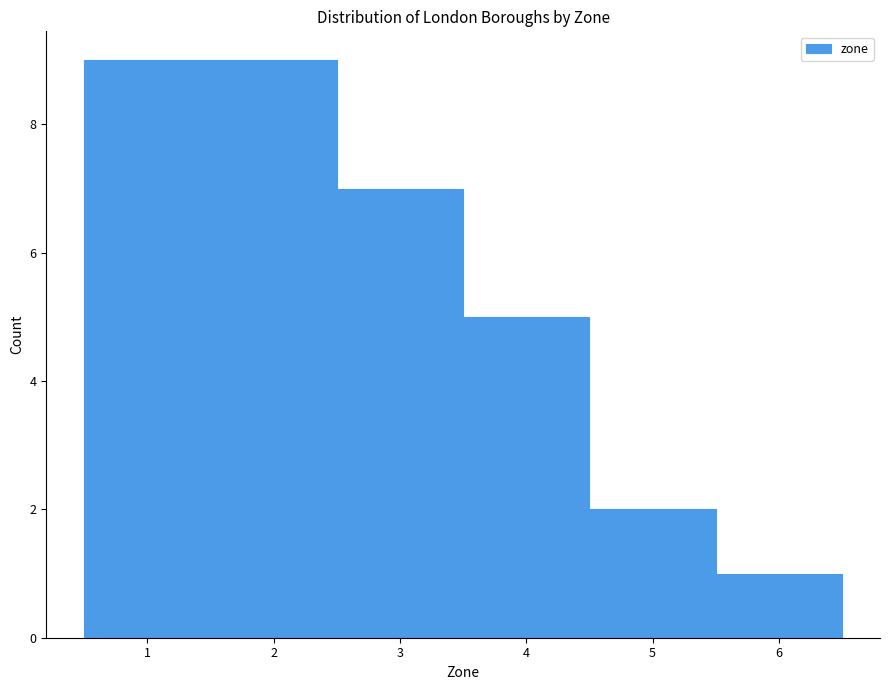

How tall is the bar that spans 1.5 to 2.5 on the x-axis? The values are not printed on the chart, so give them approximately, as read against the axis.

9